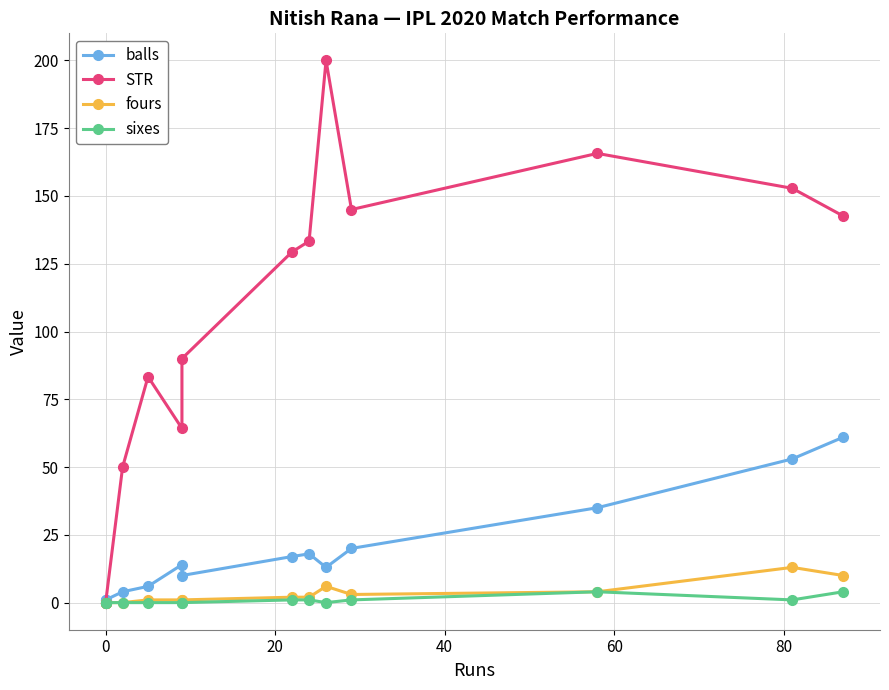

How many positive values does the sixes series have?

6